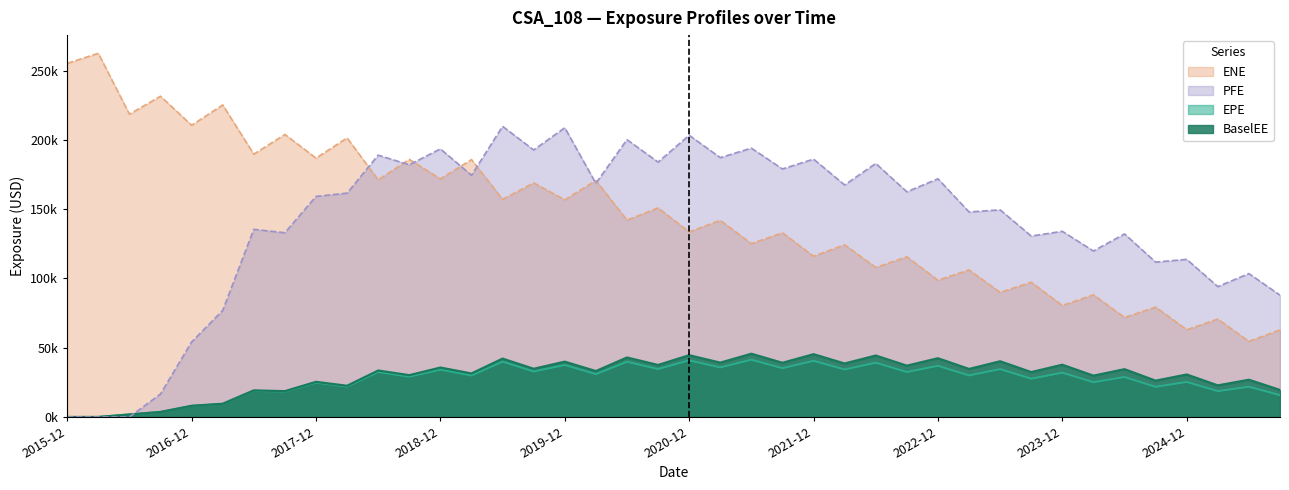

At which label does EPE first exceed 30?

2018-06-29